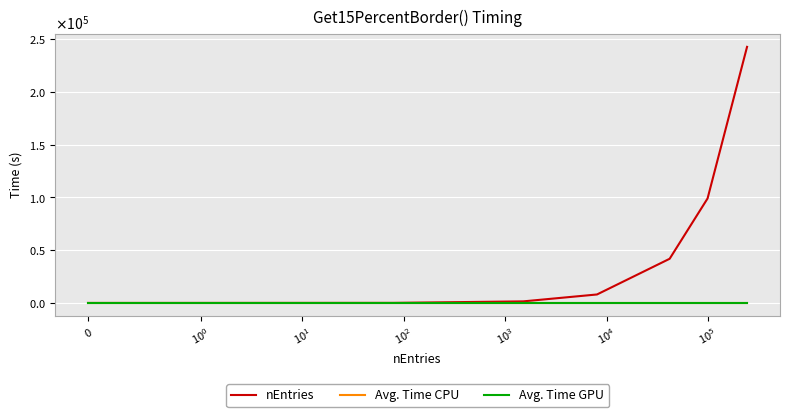

At which category does the chart reach its minimum across all series?

$\mathdefault{0}$